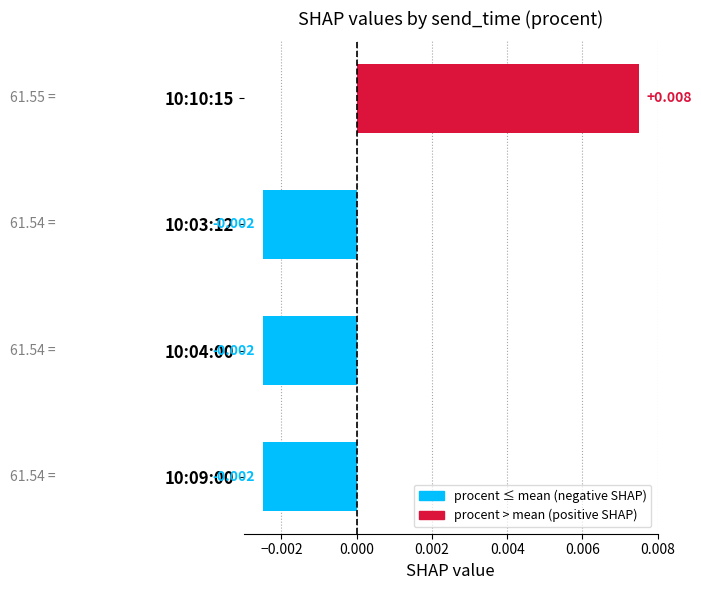

How many negative values are there?

3